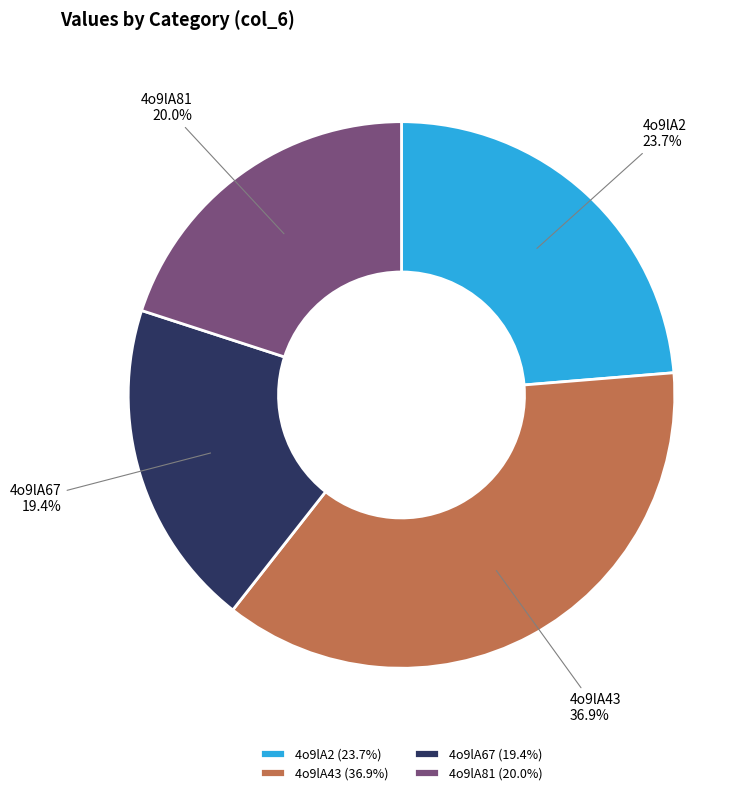

Between 4o9lA81 and 4o9lA2, which is larger?

4o9lA2